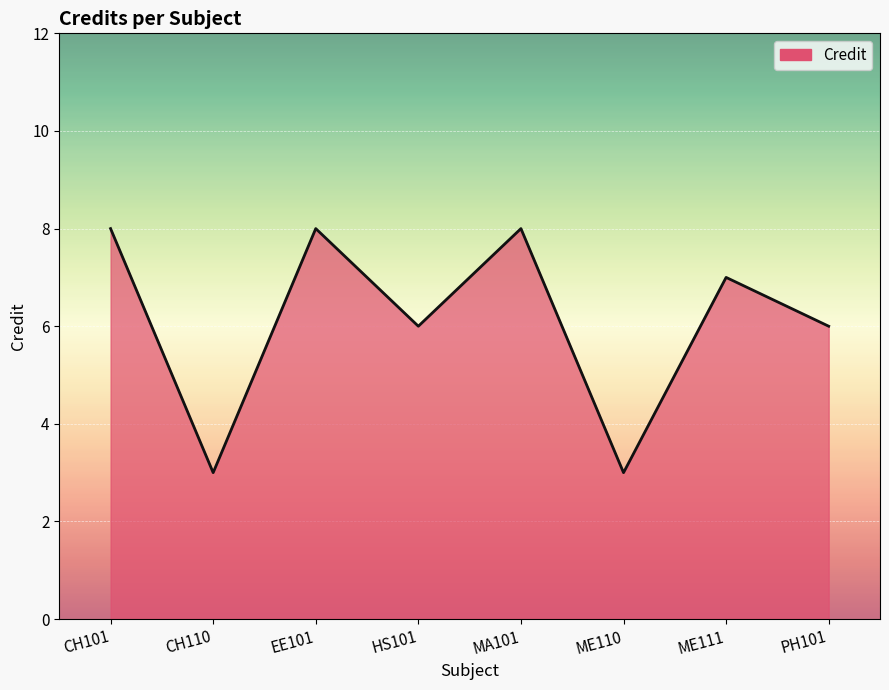

At which category does the data reach its first local peak?

EE101